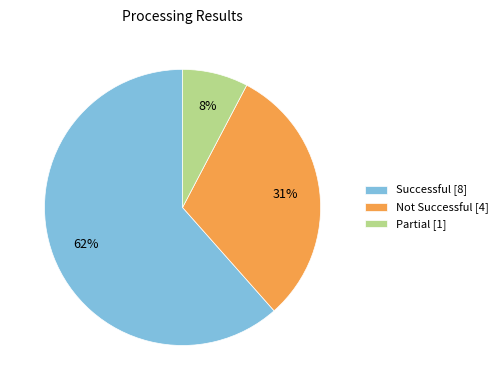

Which category has the biggest portion of the pie?

Successful [8]